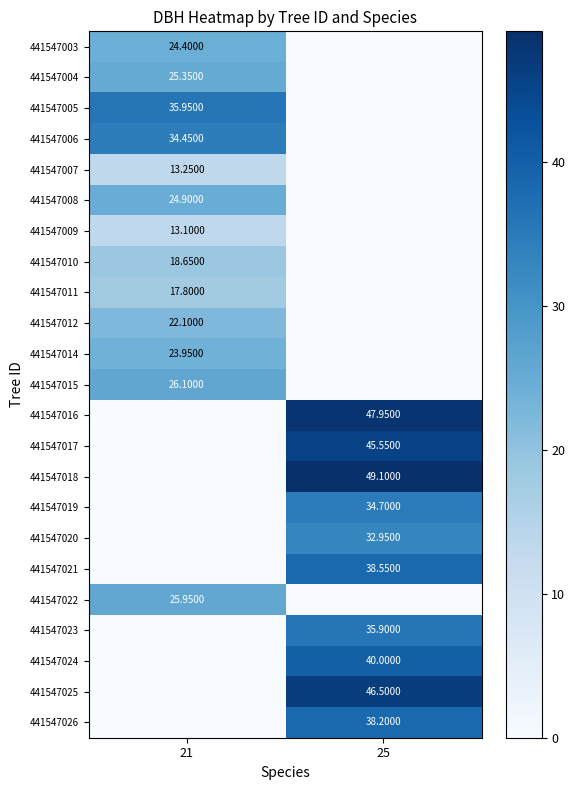

What is the average value of the 441547017 series?

22.8